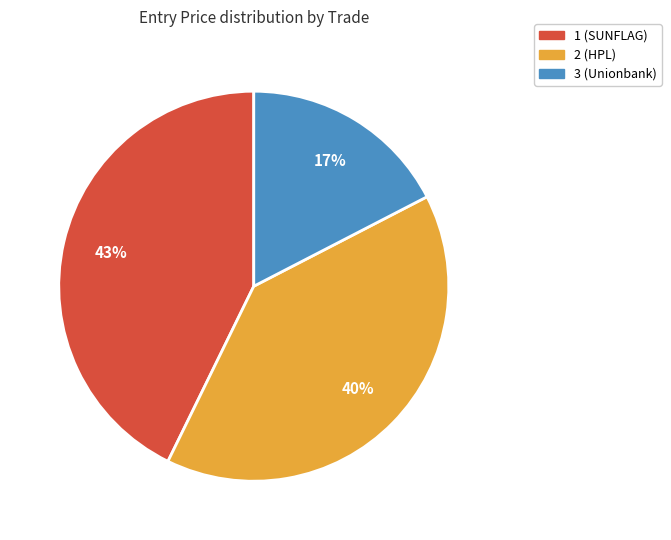

What is the largest slice in the pie chart?

1 (SUNFLAG)